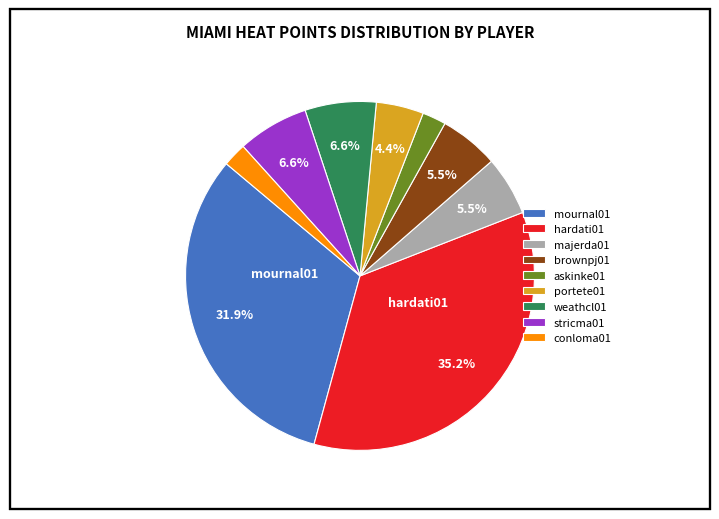

To the nearest percent, what is the difference between the largest and smallest slice percentages?

33%